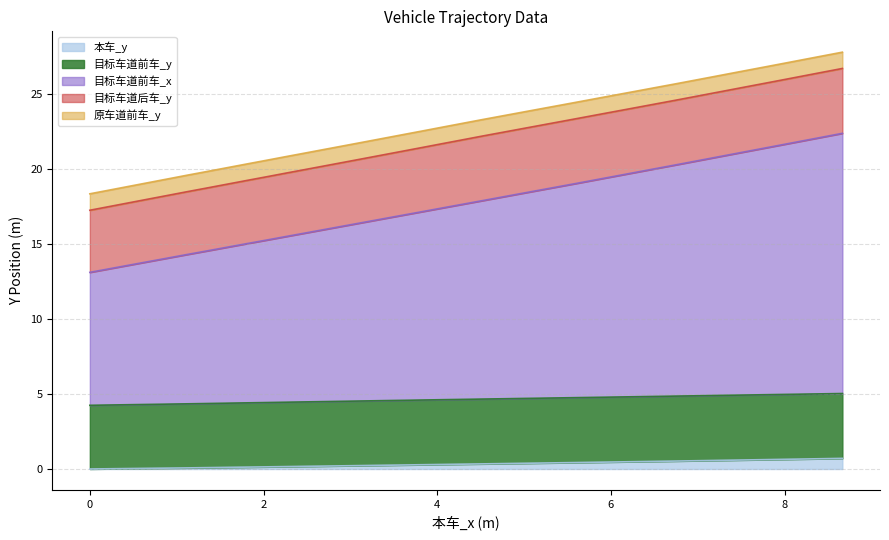

How many data points does each series have?

40